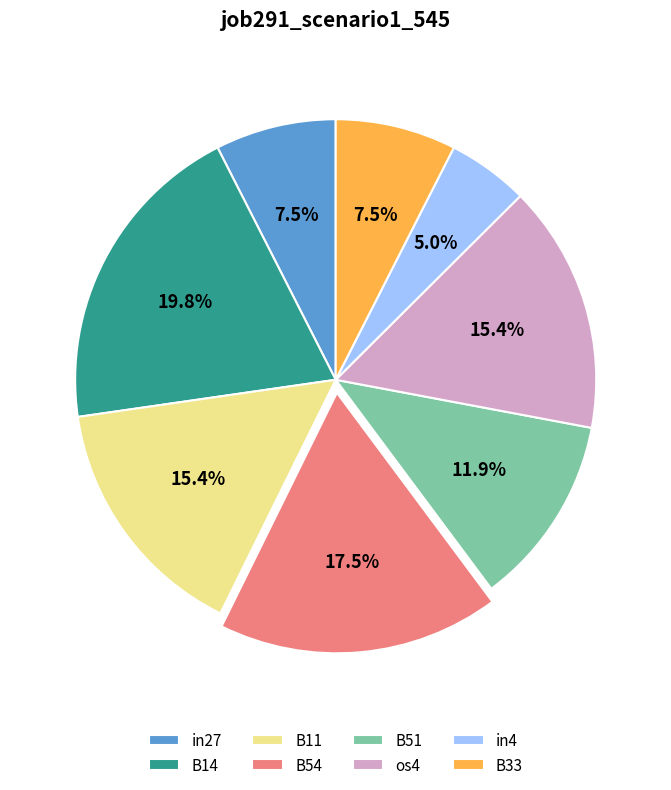

Do in4 and in27 together represent more than half of the pie?

No